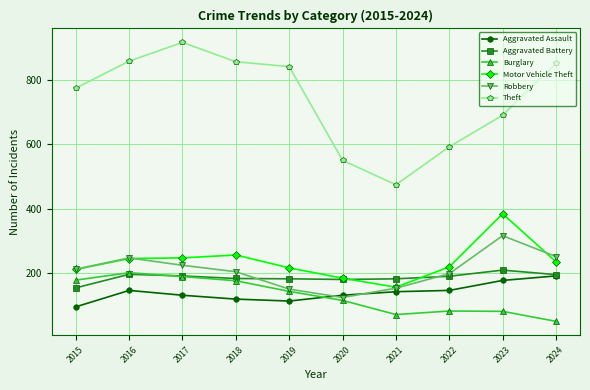

What is the value of the Aggravated Assault point at the 1st from the left?

95